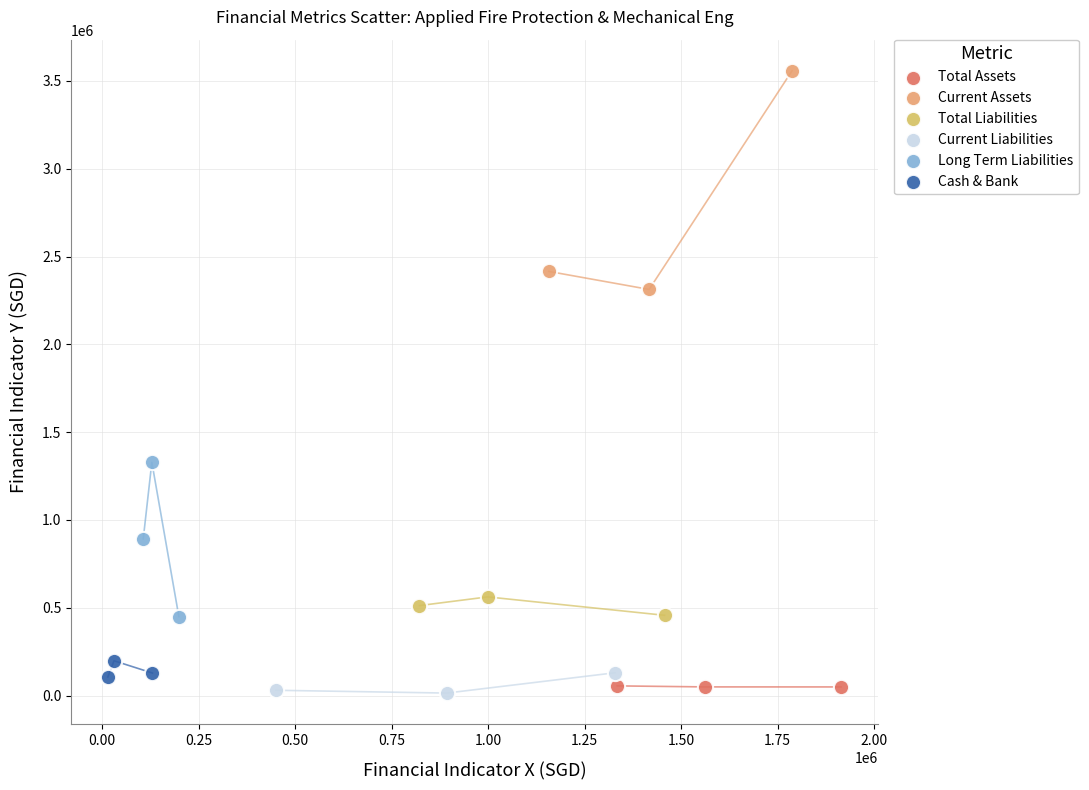

Which series has the widest spread of Y values?

Current Assets